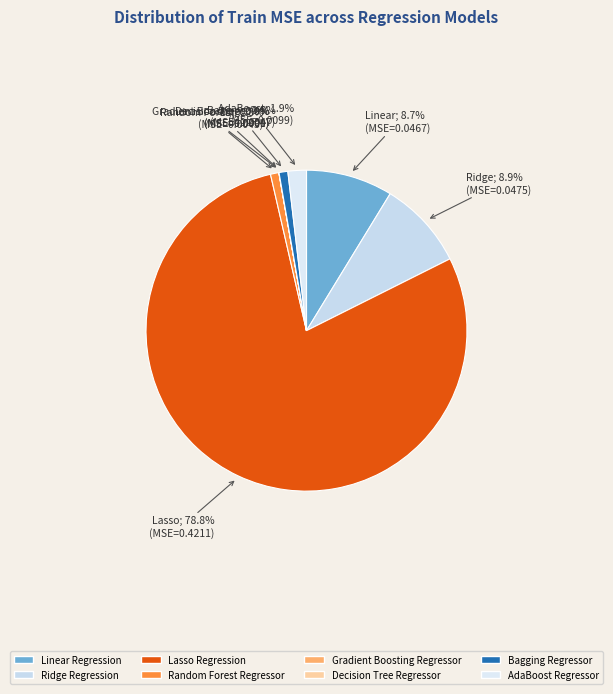

How many segments does this pie chart have?

8